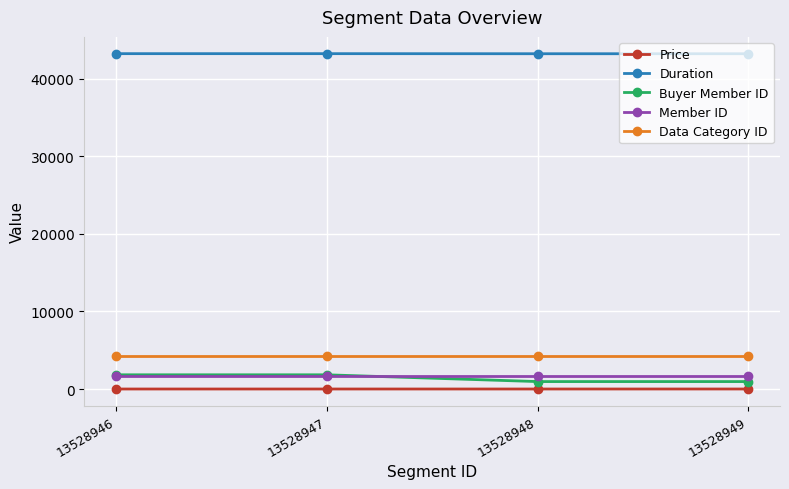

What is the spread (max minus min) of values at 13528948?

43199.0